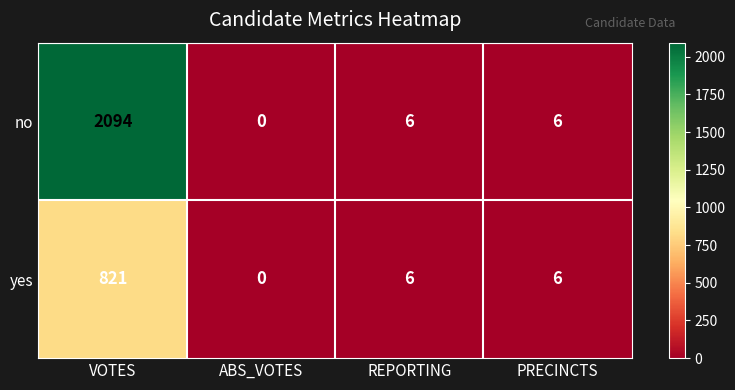

Reading right to left, extract all data points from this chart.

no: PRECINCTS=6	REPORTING=6	ABS_VOTES=0	VOTES=2094
yes: PRECINCTS=6	REPORTING=6	ABS_VOTES=0	VOTES=821